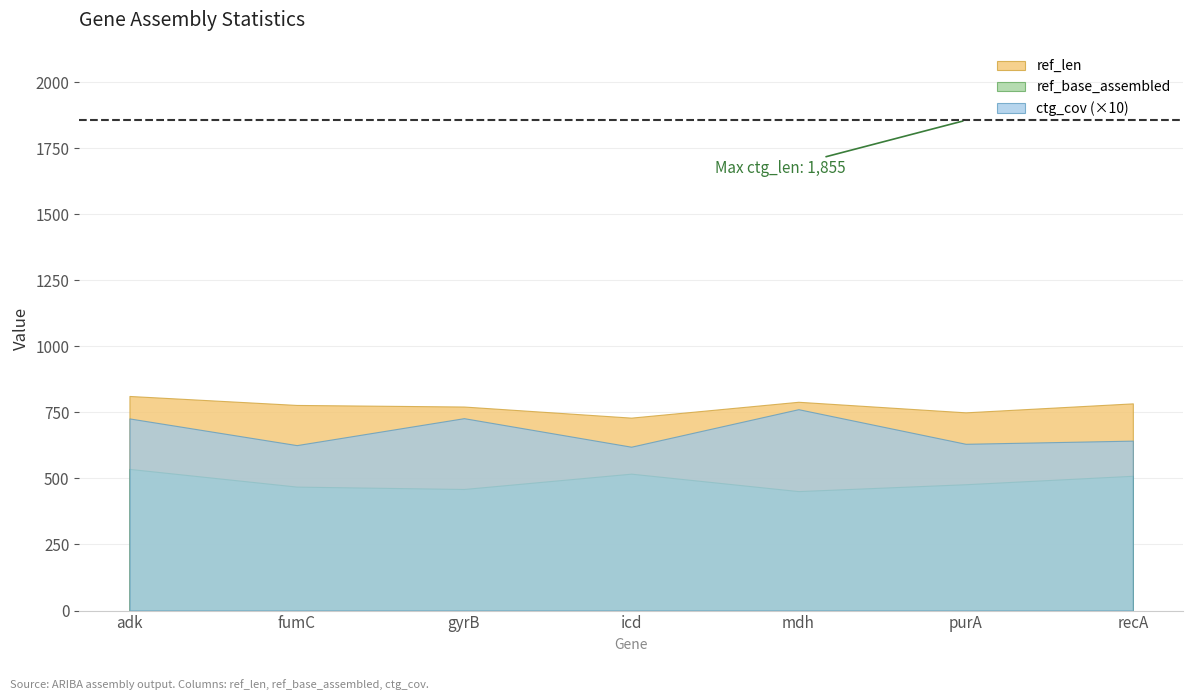

True or false: ref_len and ctg_cov intersect in this chart.

False